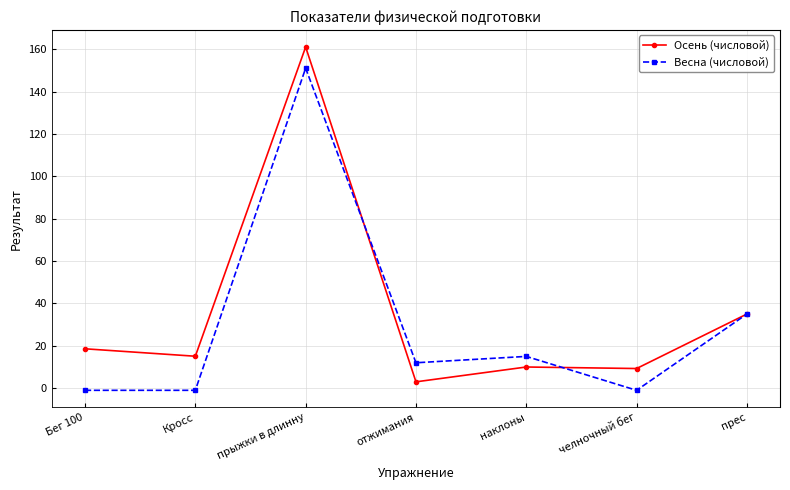

Which category has the highest value across all series?

прыжки в длинну